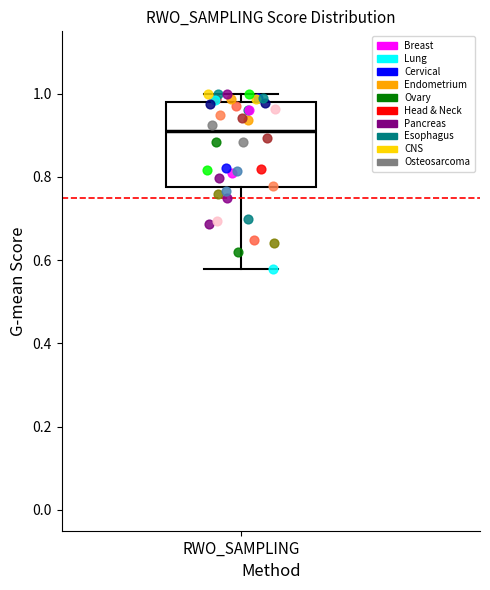

Read this box plot against the y-axis: the position of the median line, the range covered by the box, and the ends of both whiskers. The values are not printed on the chart, so give them approximately, as read against the axis.

median 0.92, box 0.78 to 0.98, whiskers 0.58 to 1.00